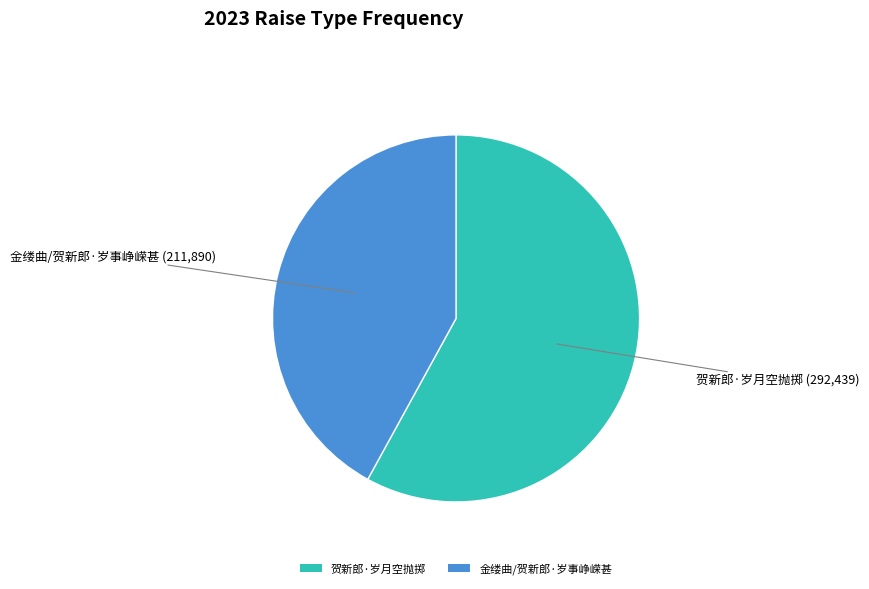

Between 金缕曲/贺新郎·岁事峥嵘甚 and 贺新郎·岁月空抛掷, which is larger?

贺新郎·岁月空抛掷